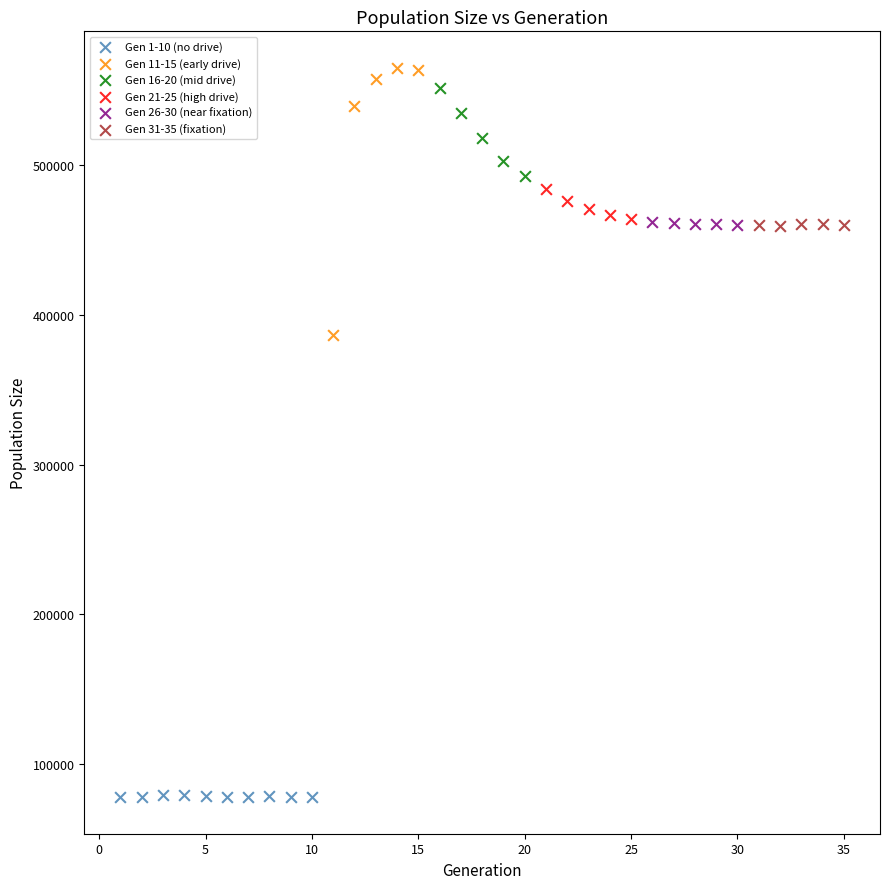

Which series reaches the maximum Y coordinate?

Gen 11-15 (early drive)